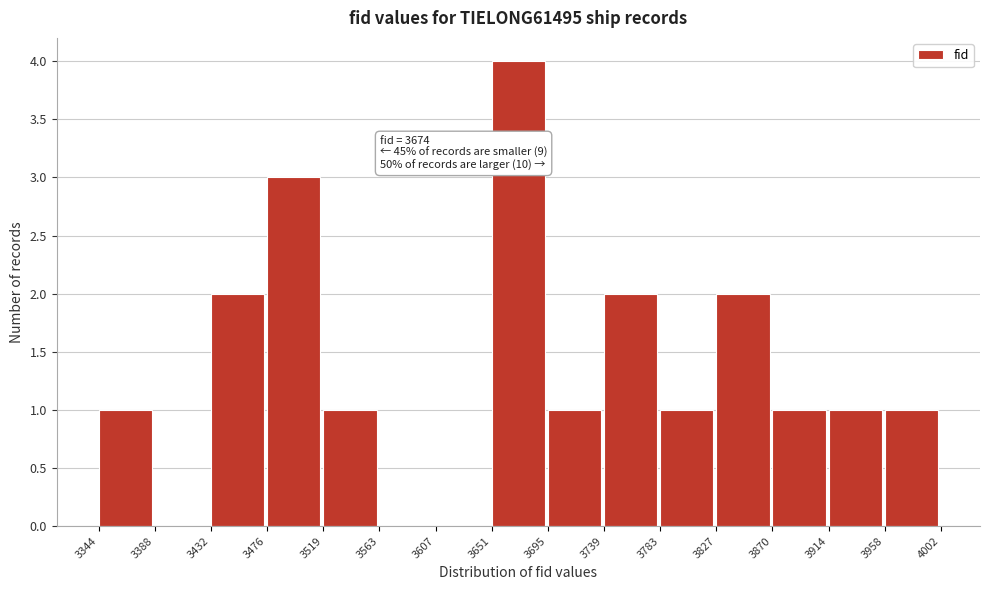

Over which range of the x-axis is the bar tallest?

3651 to 3695